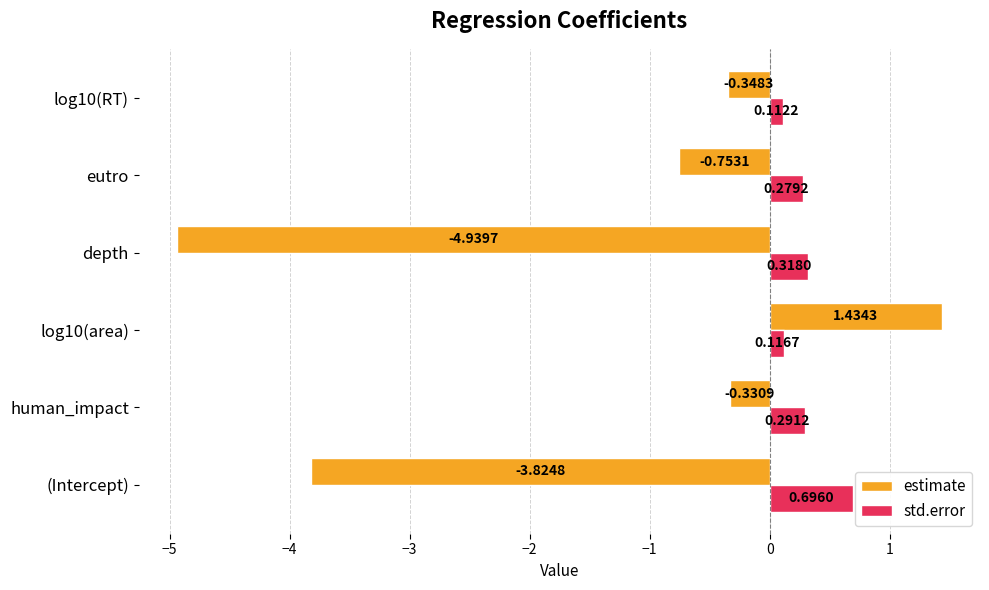

At which label is estimate closest to -1?

eutro